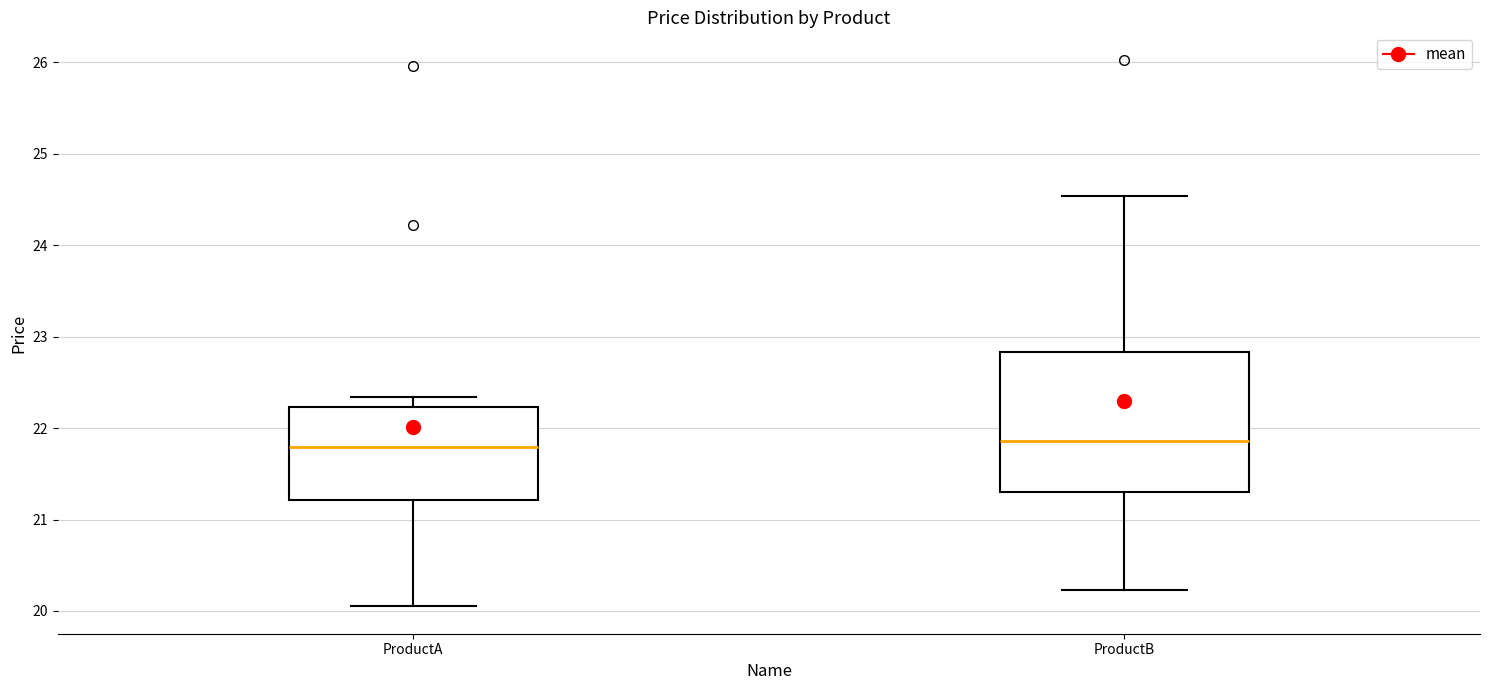

Reading left to right, transcribe this box plot: for each box, give where its median line is, the range the box spans, and where its two whiskers end, as read against the y-axis. The values are not printed on the chart, so give them approximately, as read against the axis.

ProductA: median 21.8, box 21.2 to 22.2, whiskers 20.1 to 22.3
ProductB: median 21.9, box 21.3 to 22.8, whiskers 20.2 to 24.5